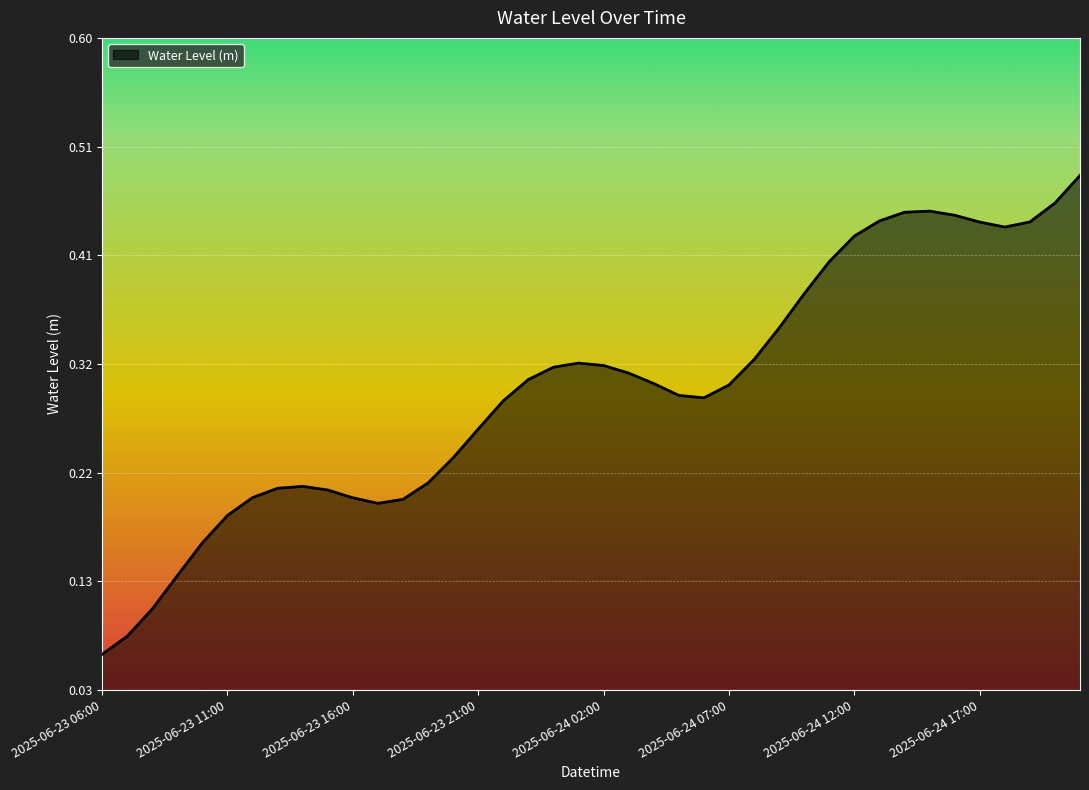

What is the difference between the second highest and second lowest values?

0.4